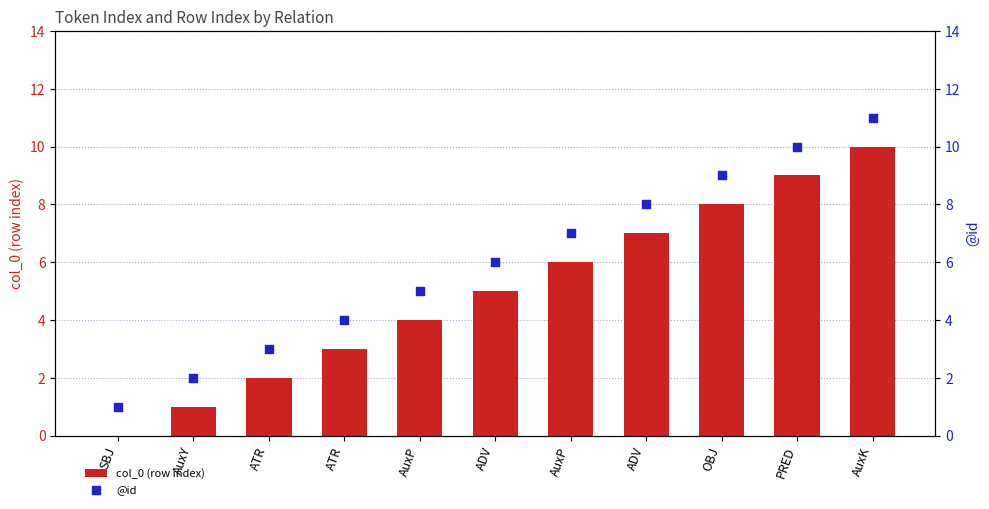

Is the value of col_0 (row index) at AuxP greater than the value of @id at AuxY?

Yes